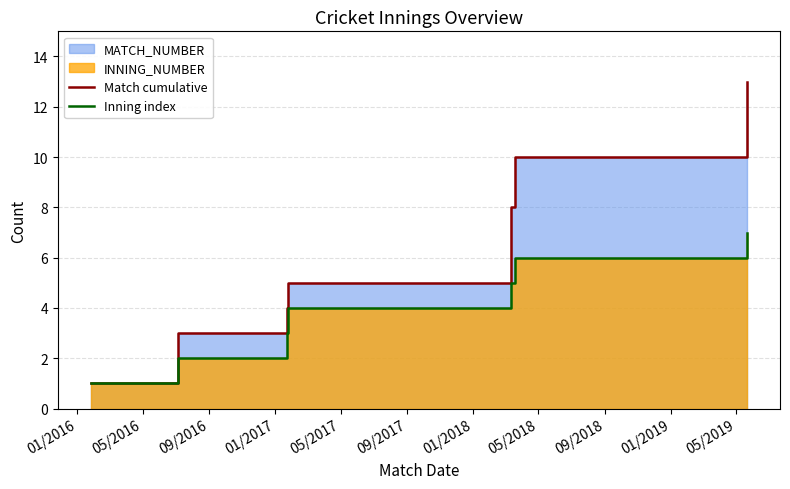

What is the sum of all Match cumulative values?

44